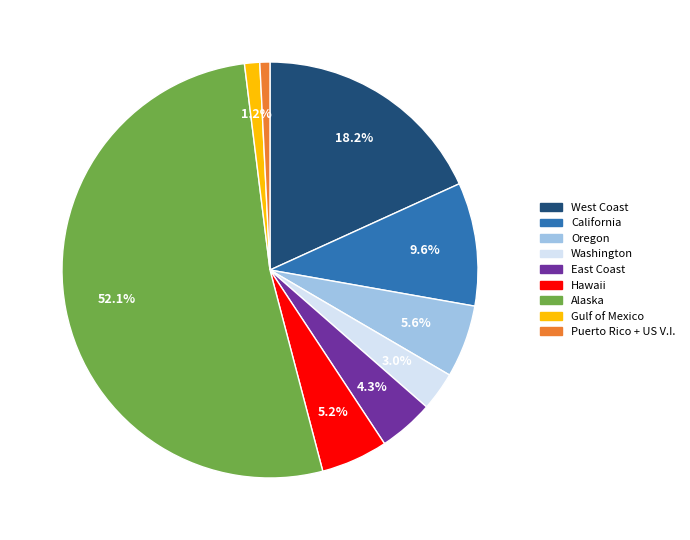

The Gulf of Mexico slice represents 11% of the pie. True or false?

False